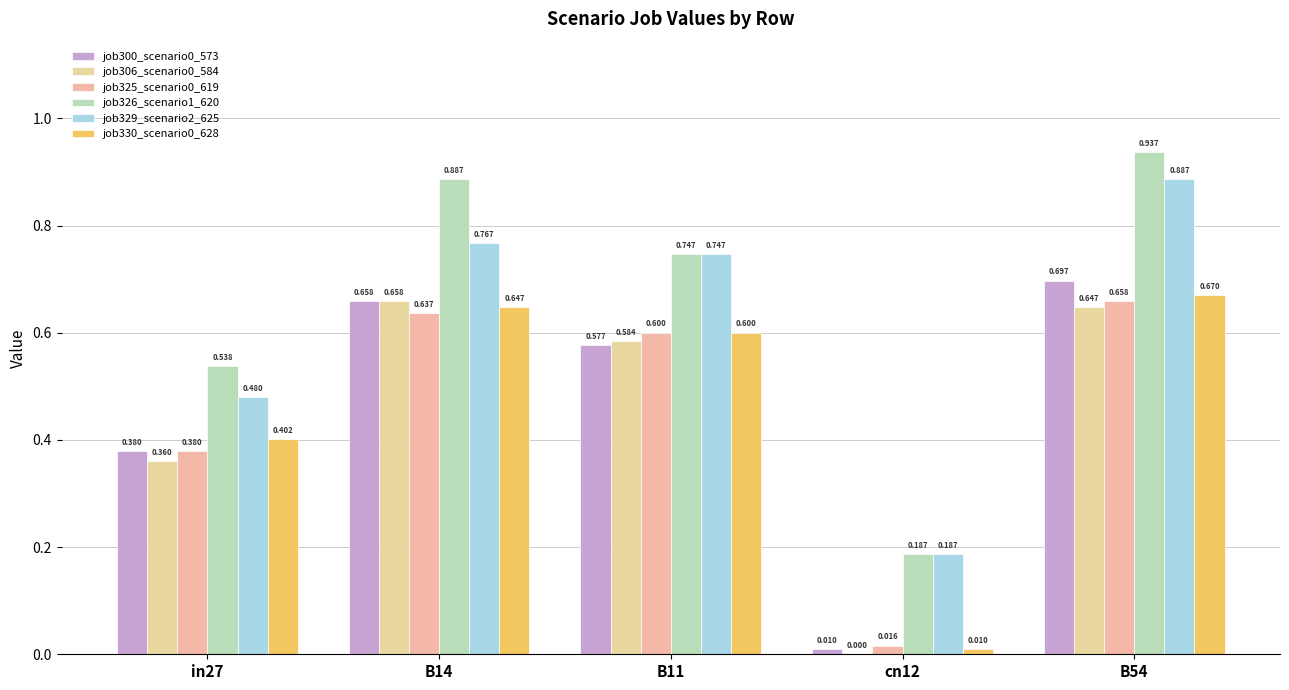

Are the bars grouped side by side (vs. stacked)?

Yes